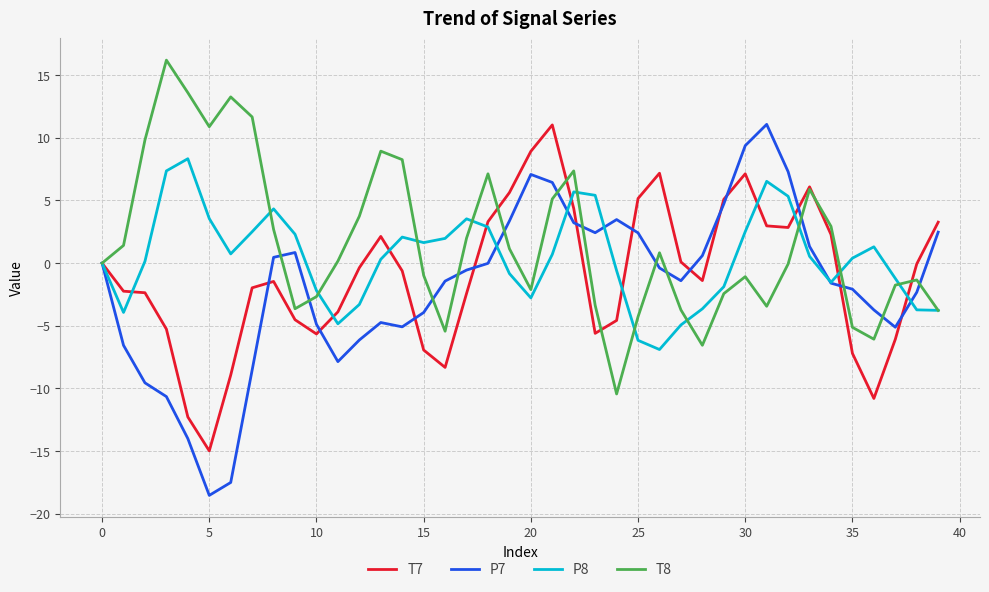

What is the highest value of the P7 series?

11.1